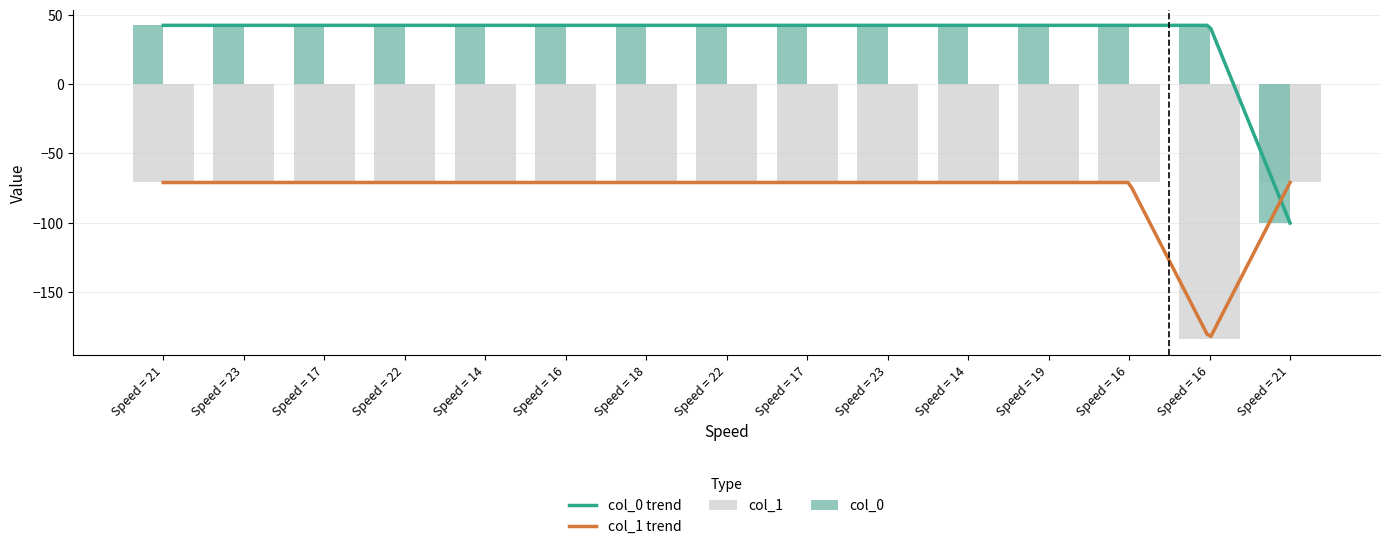

Between Speed = 16 and Speed = 17, which is larger?

Speed = 16